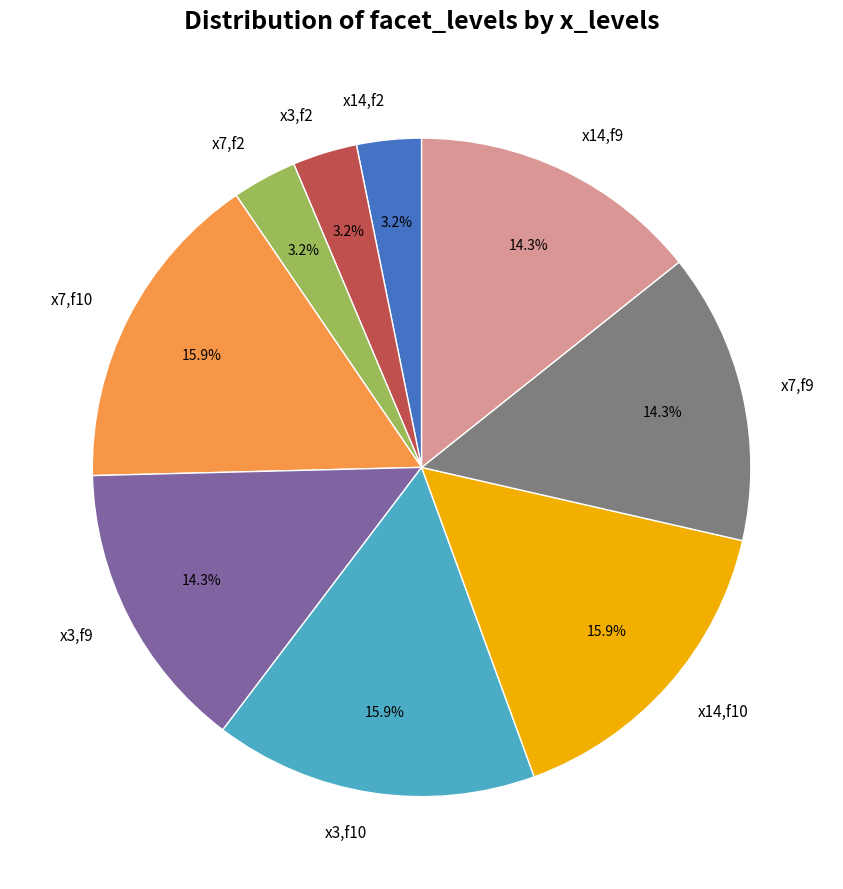

Count the number of slices in the pie.

9